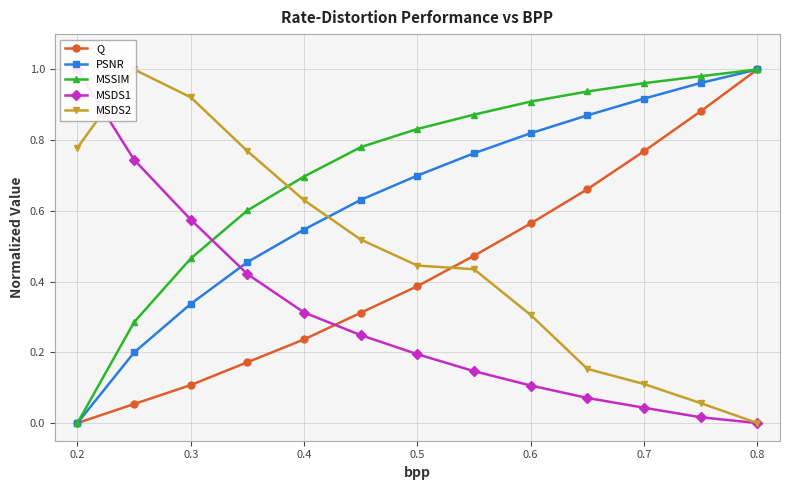

True or false: MSSIM has more than 2 points higher than both neighbors.

False